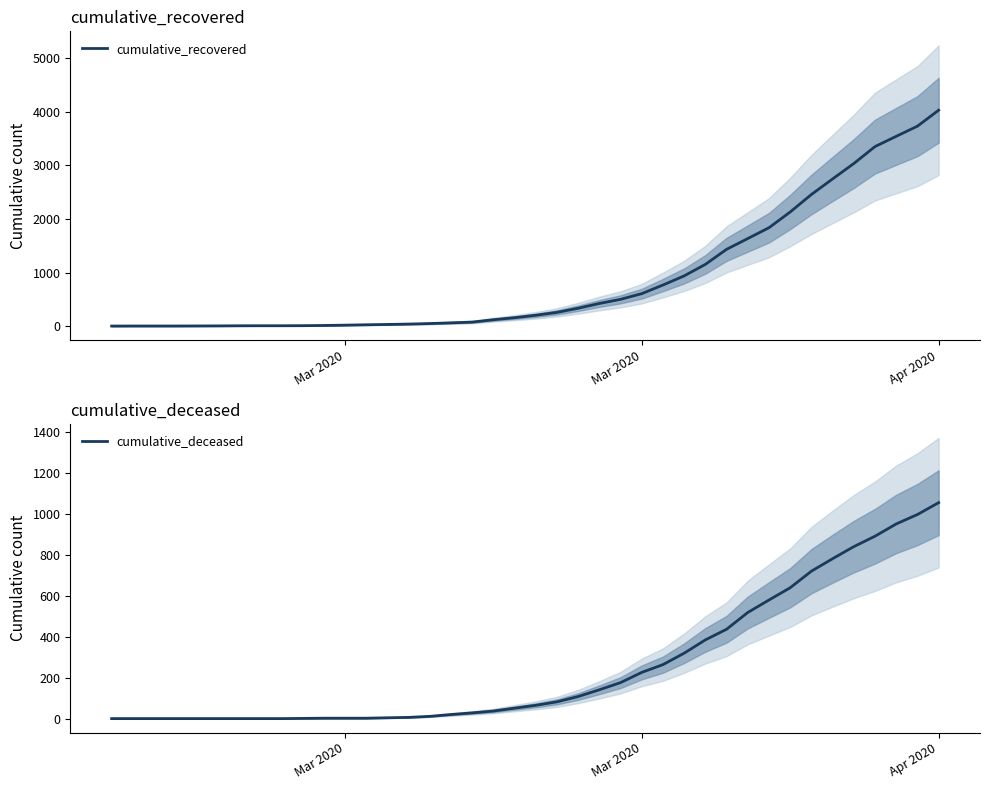

True or false: cumulative_recovered and cumulative_deceased intersect in this chart.

False